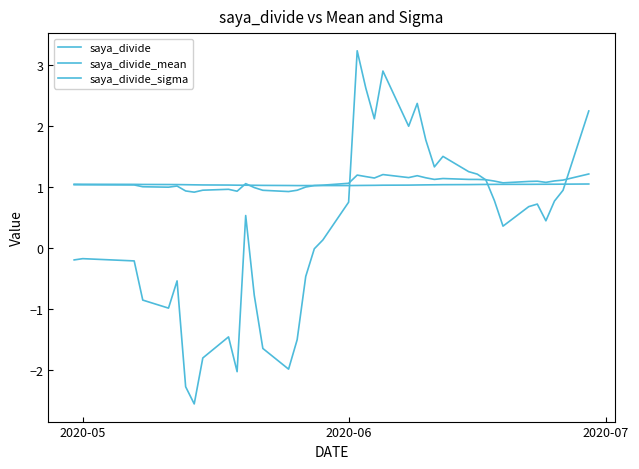

Count the saya_divide_mean values in the range 1 to 2.

40